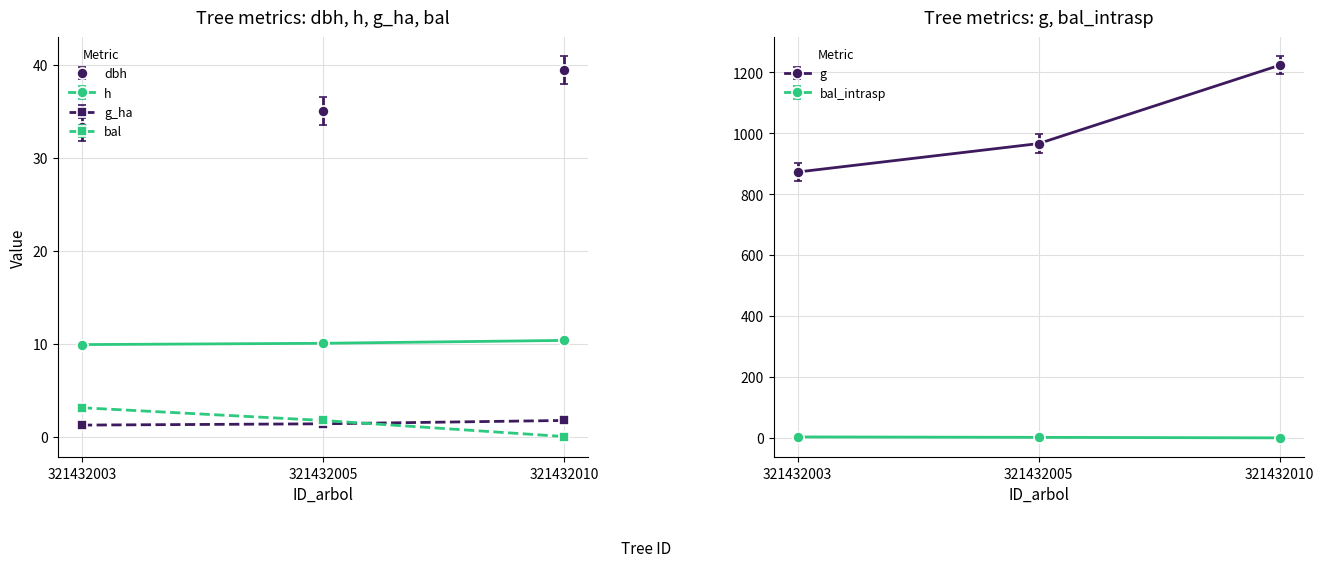

At which label does dbh first exceed 35?

321432005